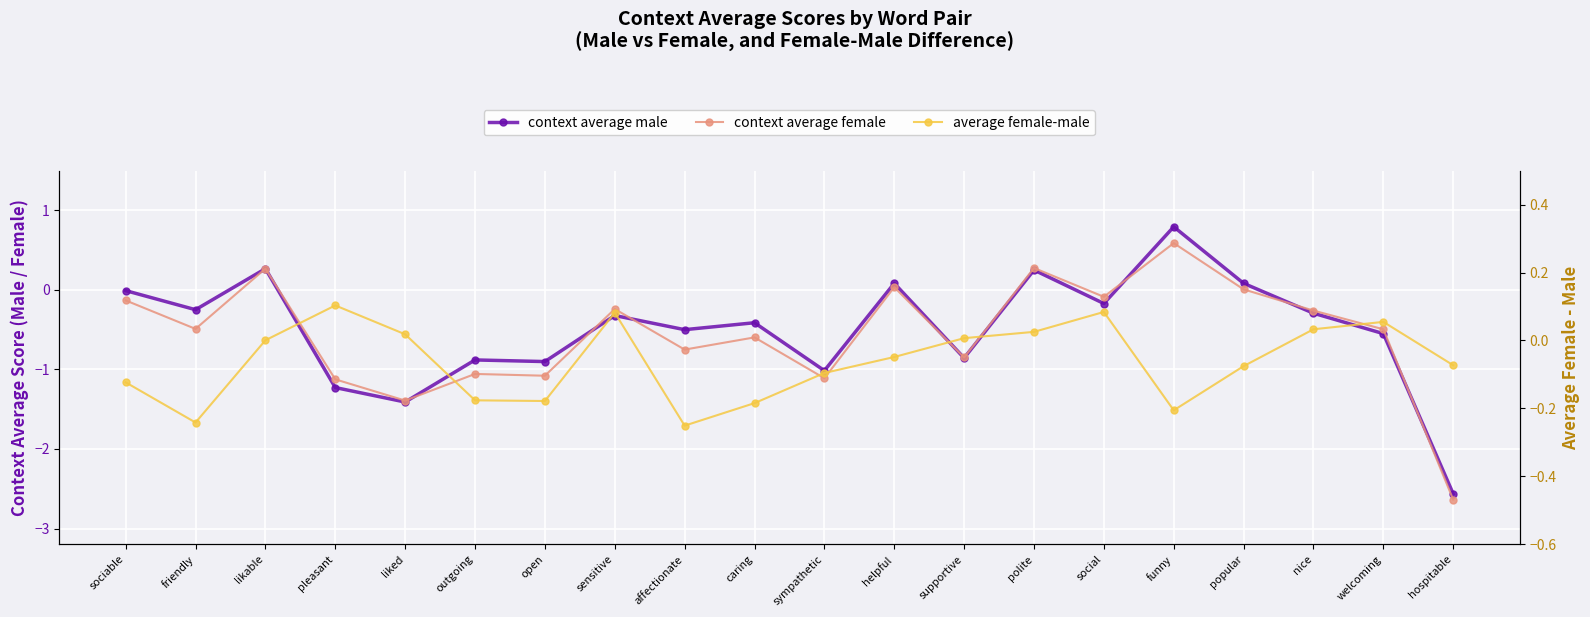

Rank the series by their maximum value, from lowest to highest.

average female-male, context average female, context average male